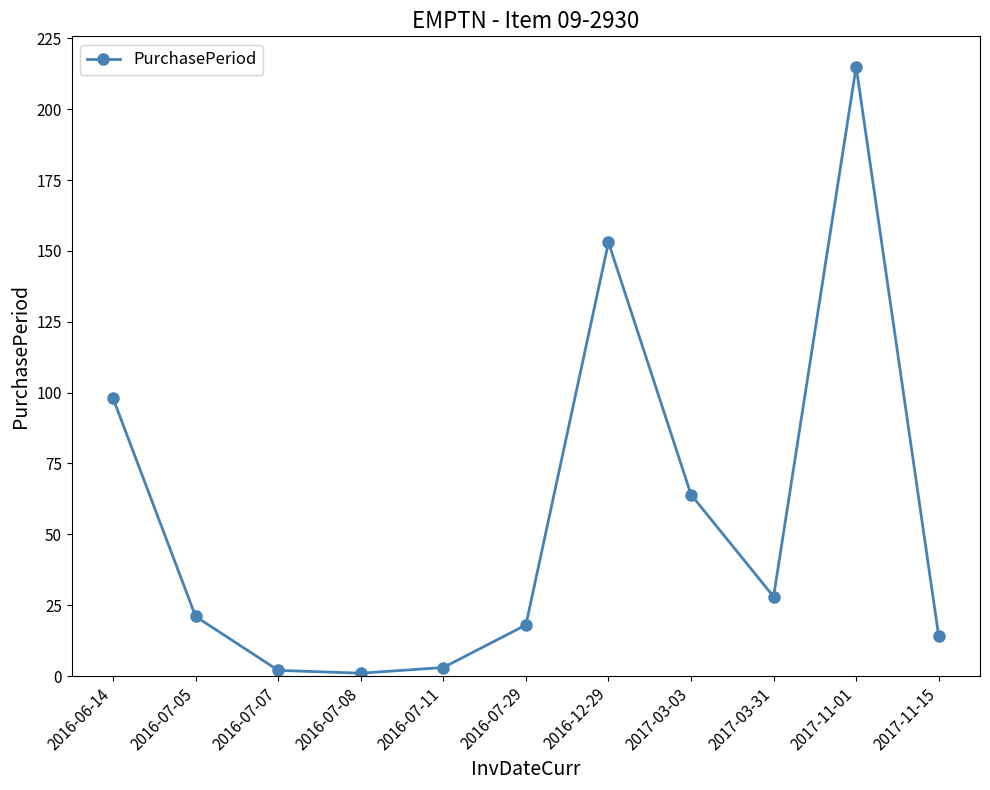

At which category does the data reach its first local peak?

2016-12-29